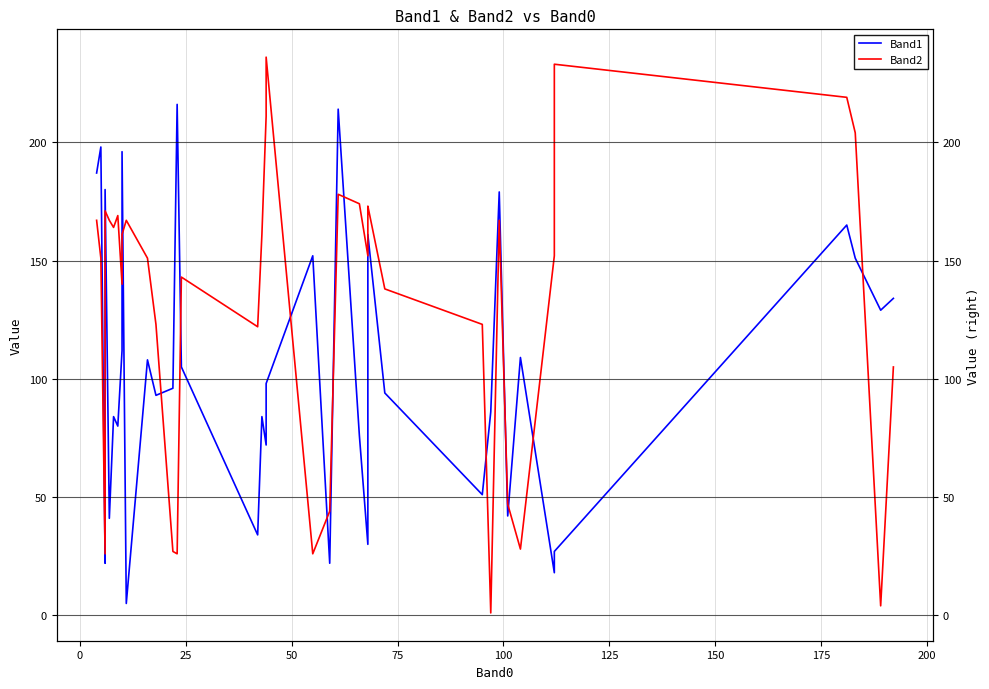

Is it true that Band2 equals 46 at −25?

False